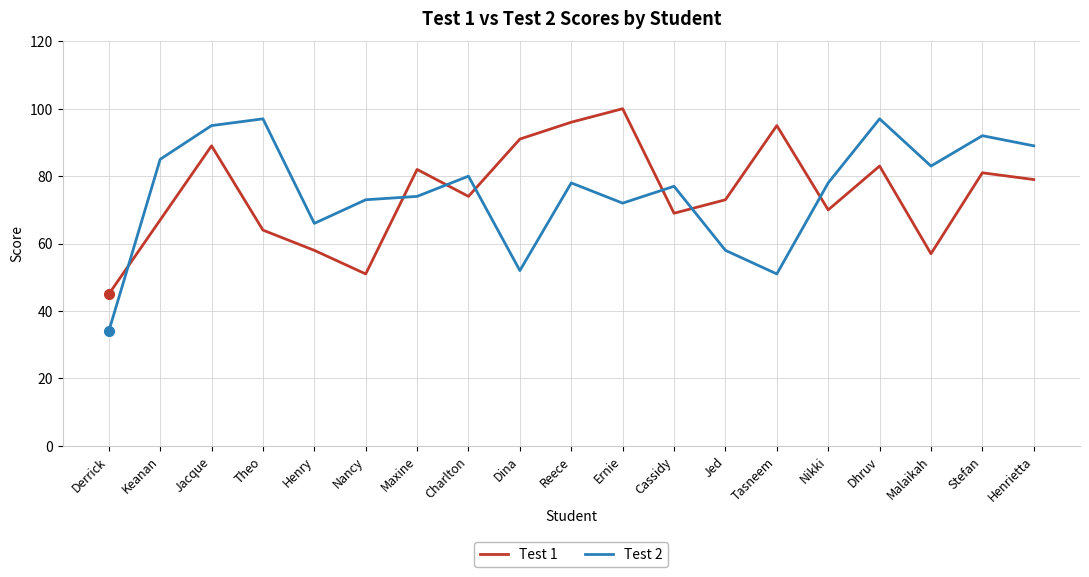

What value does the Test 1 series have at Reece, to the nearest 10?

100